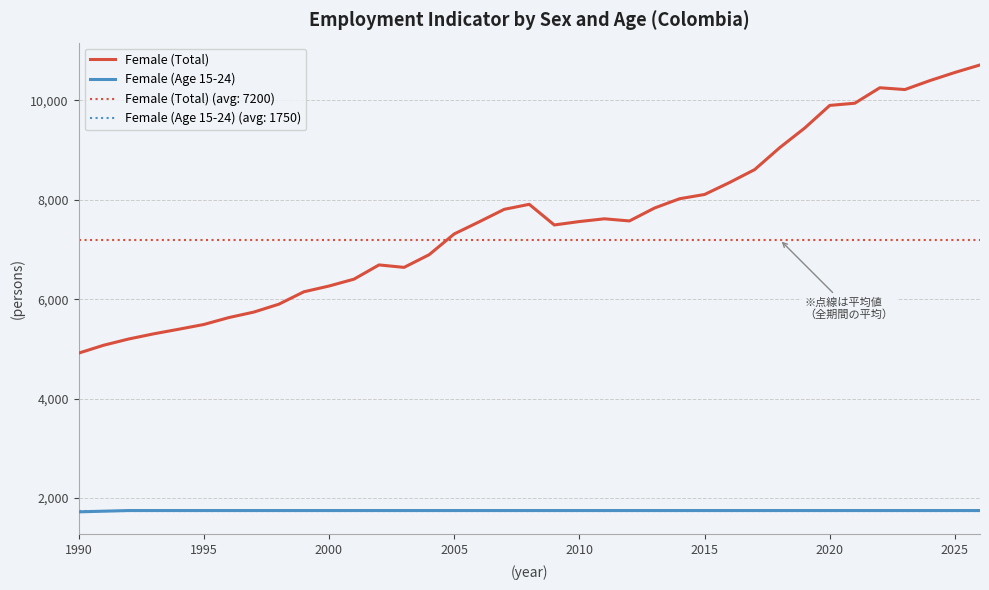

The value of Female (Age 15-24) at 2005 is 898.6. True or false?

False